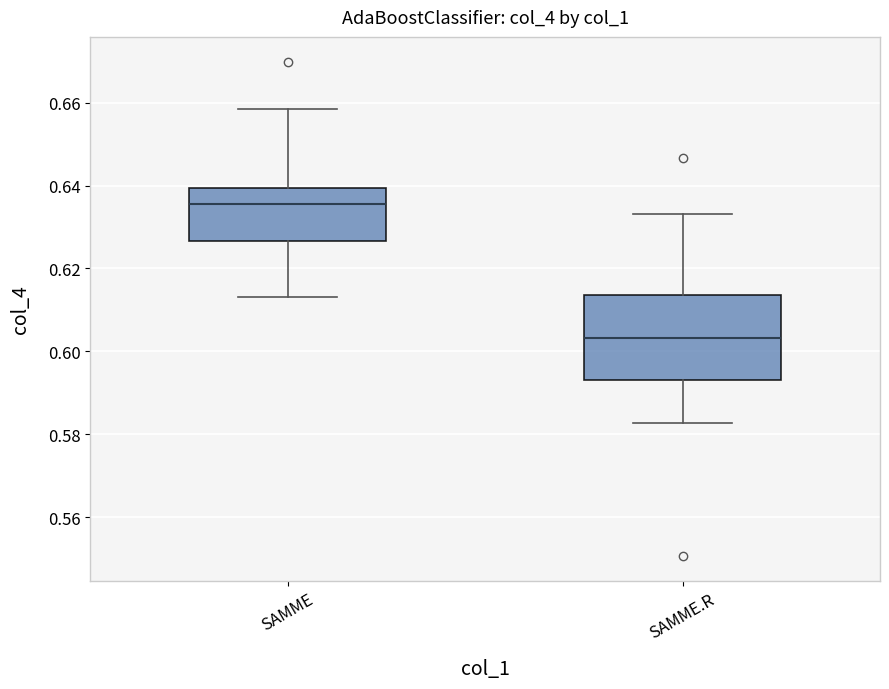

Where does the lower whisker of the box for SAMME.R end on the y-axis? The values are not printed on the chart, so give them approximately, as read against the axis.

0.582